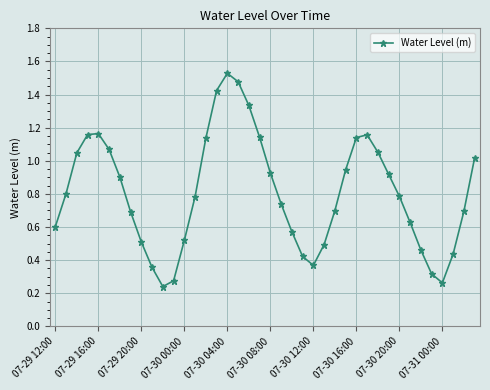

How many interior local valleys (lower than both neighbors) does the data have?

3